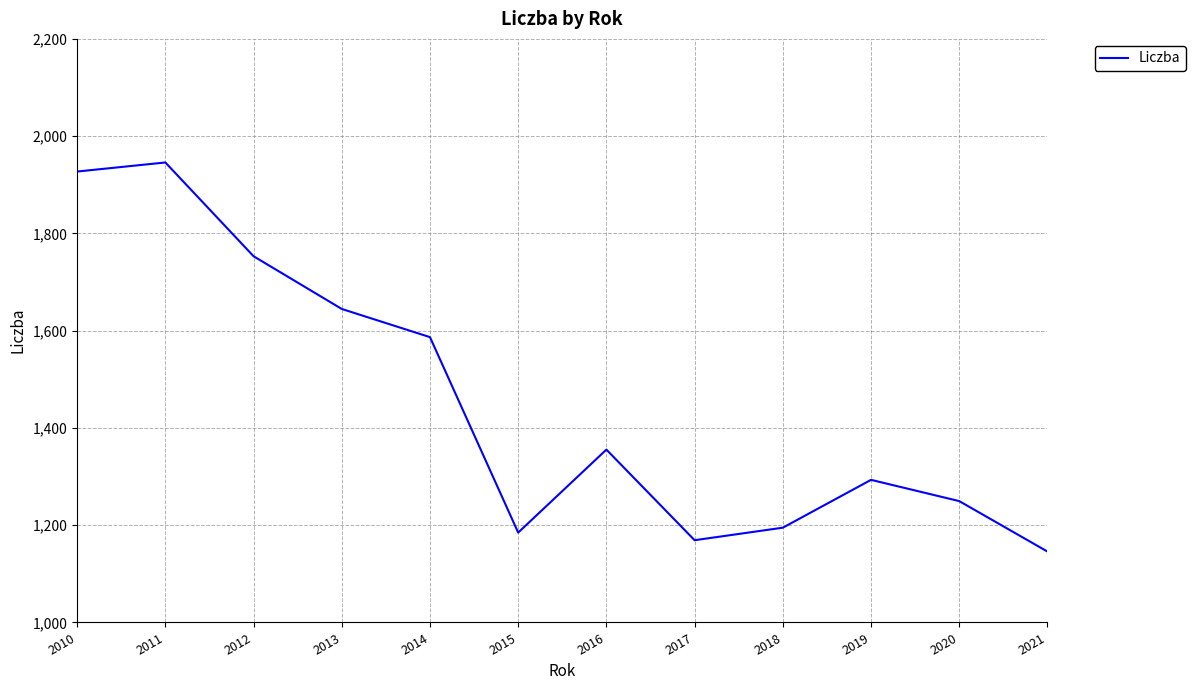

What is the sum of the values at 2015 and 2021?

2330.6